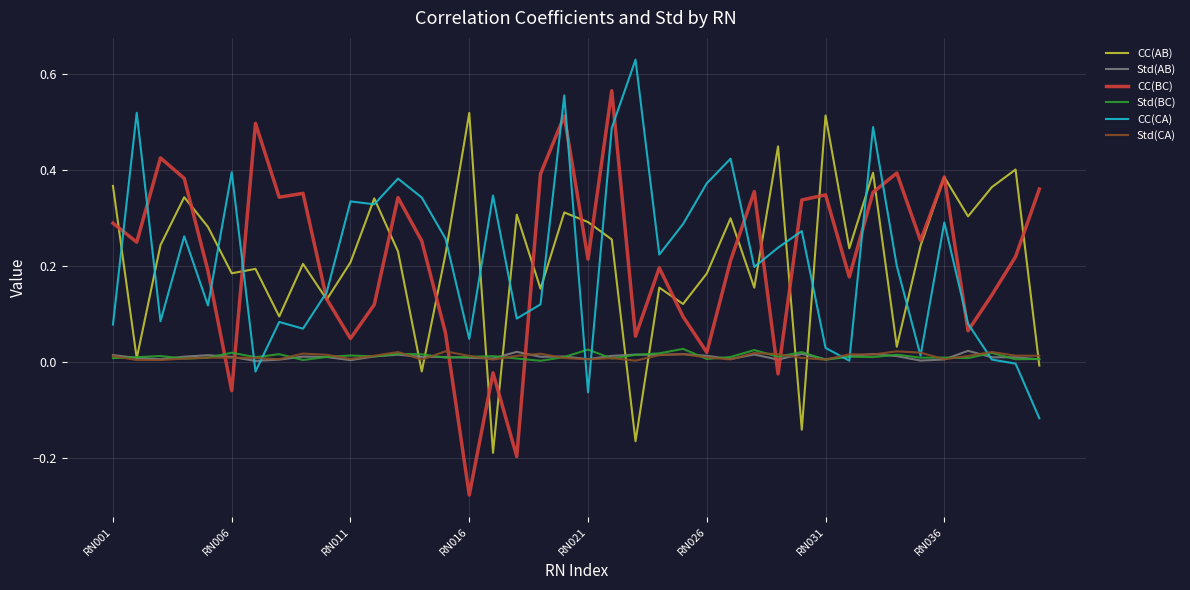

After their last crossing, which series has the higher values: CC(CA) or CC(BC)?

CC(BC)